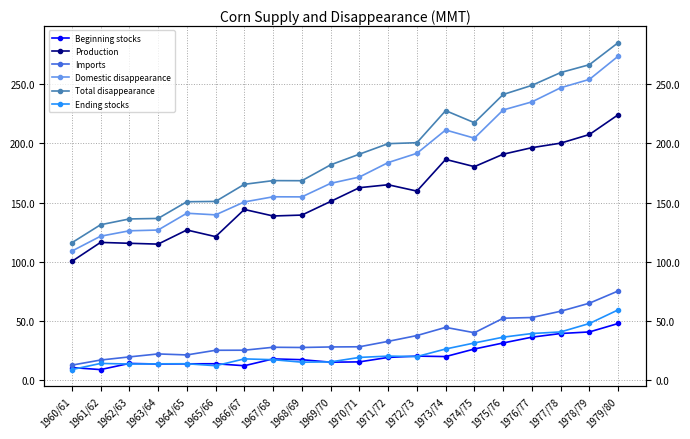

What is the maximum value shown in the chart?

285.0